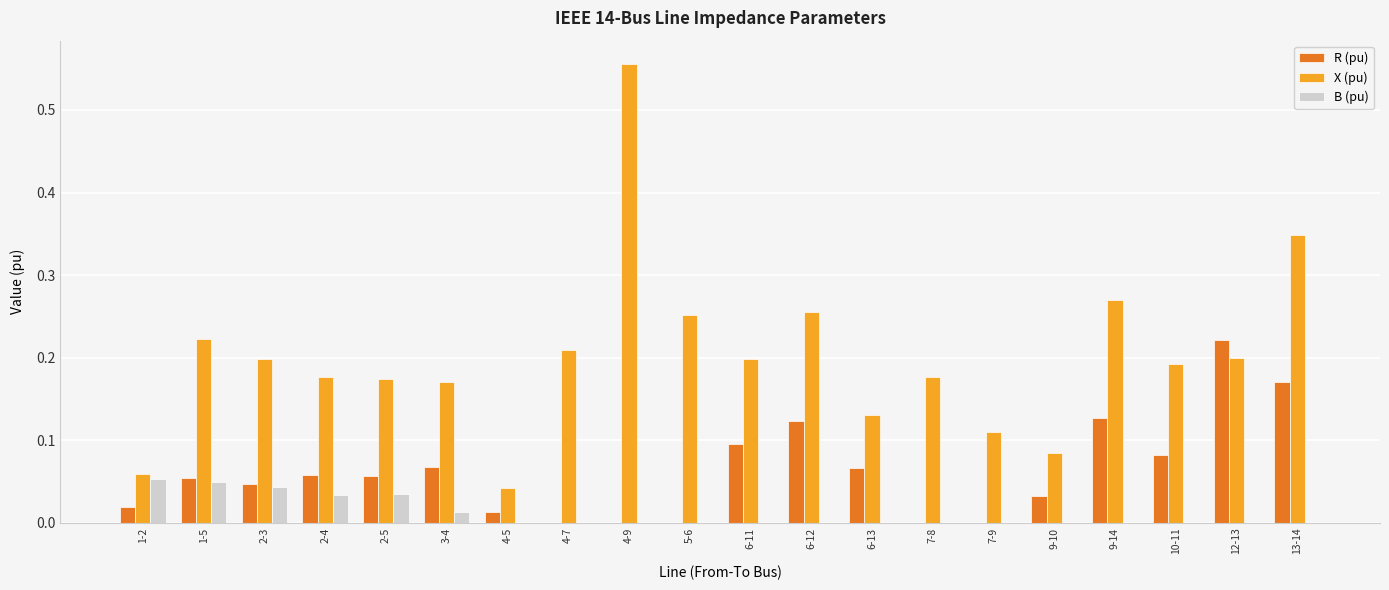

Which series changed the most between 2-3 and 13-14?

X (pu)